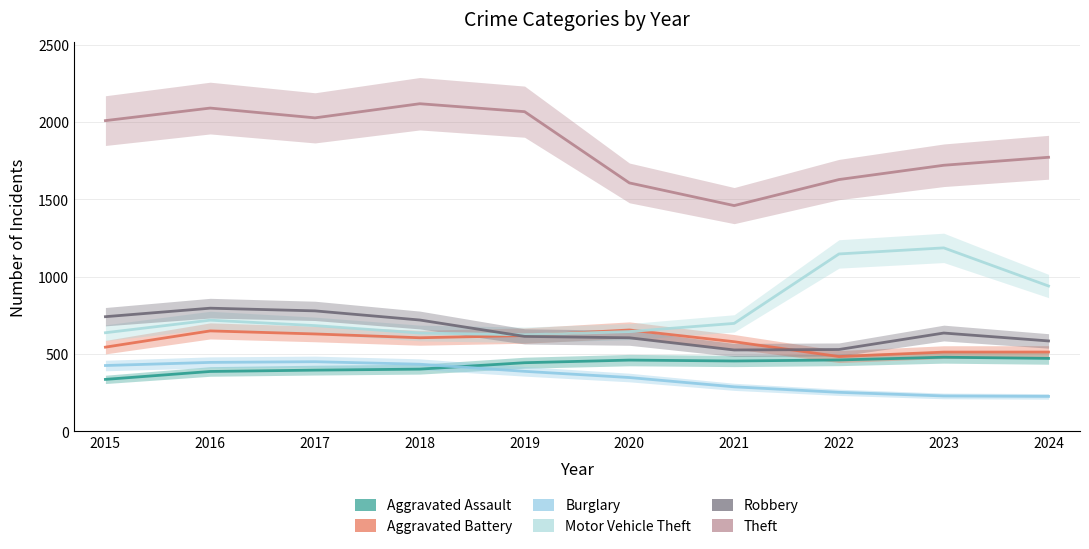

How many lines are shown in the chart?

6